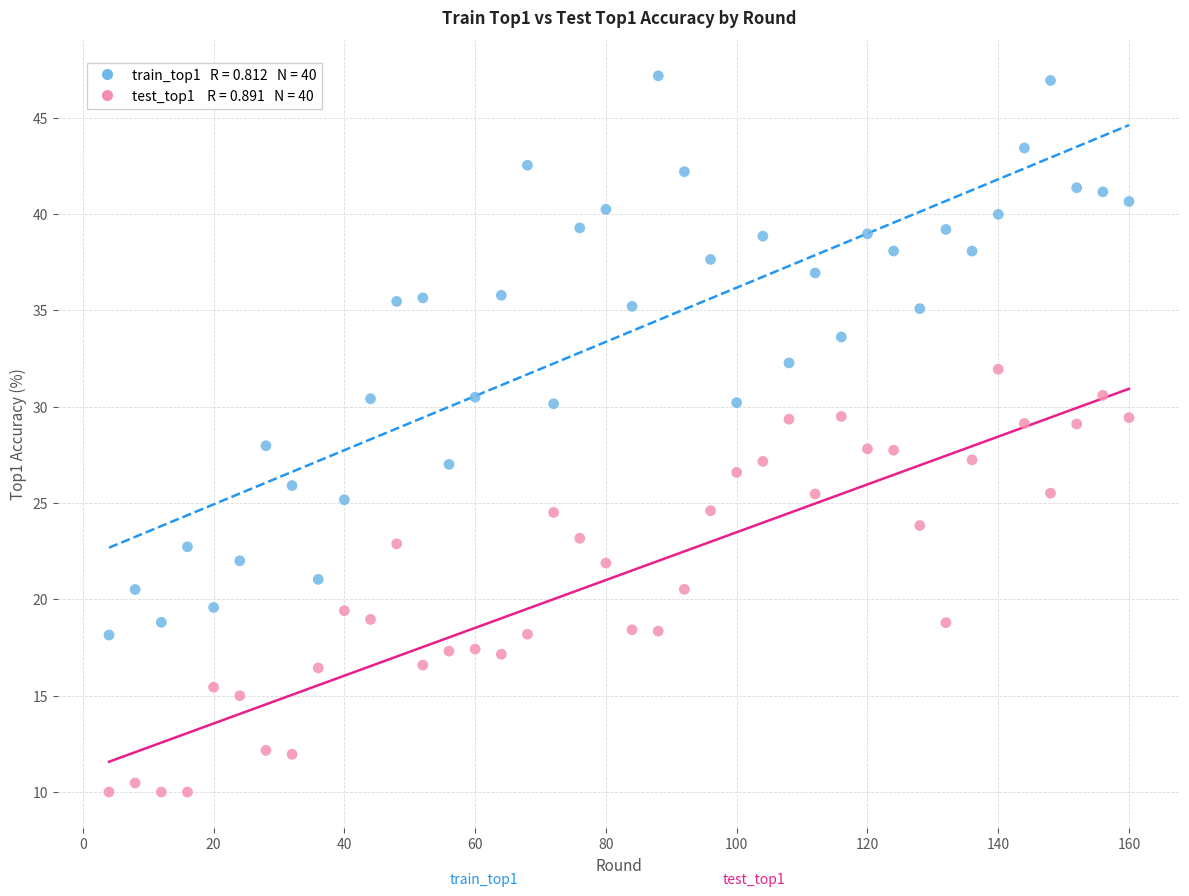

Across all data points, what is the range of Y values (max minus min)?

37.2